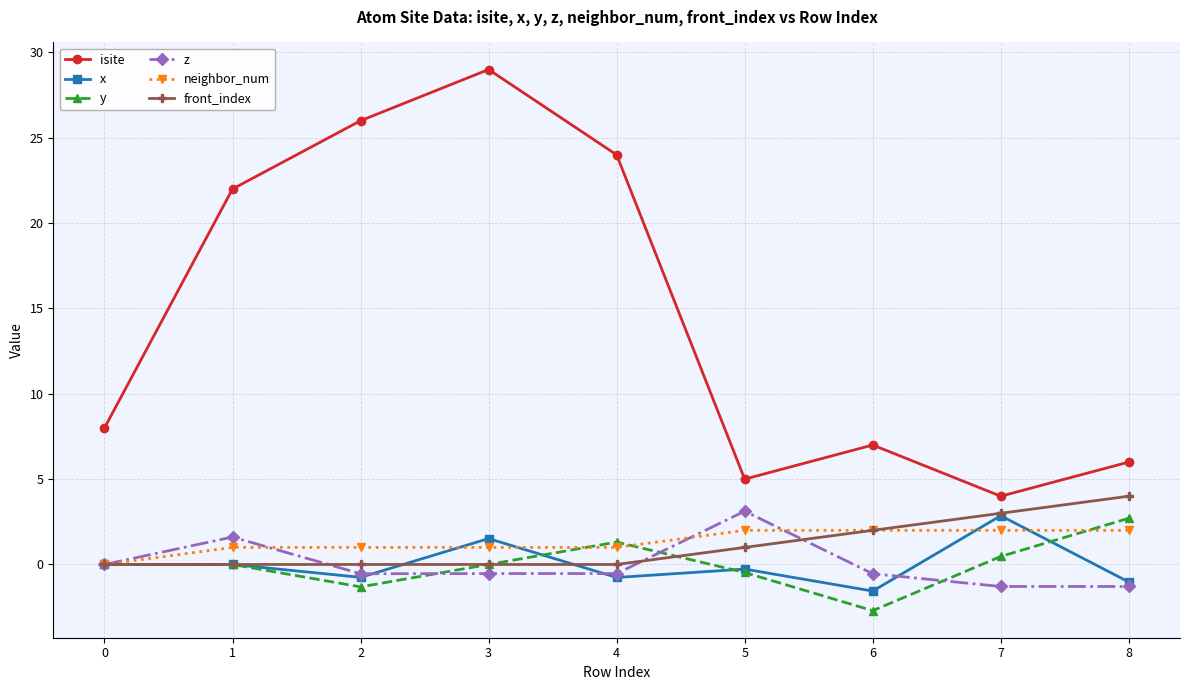

Does the chart display data point markers on the line(s)?

Yes